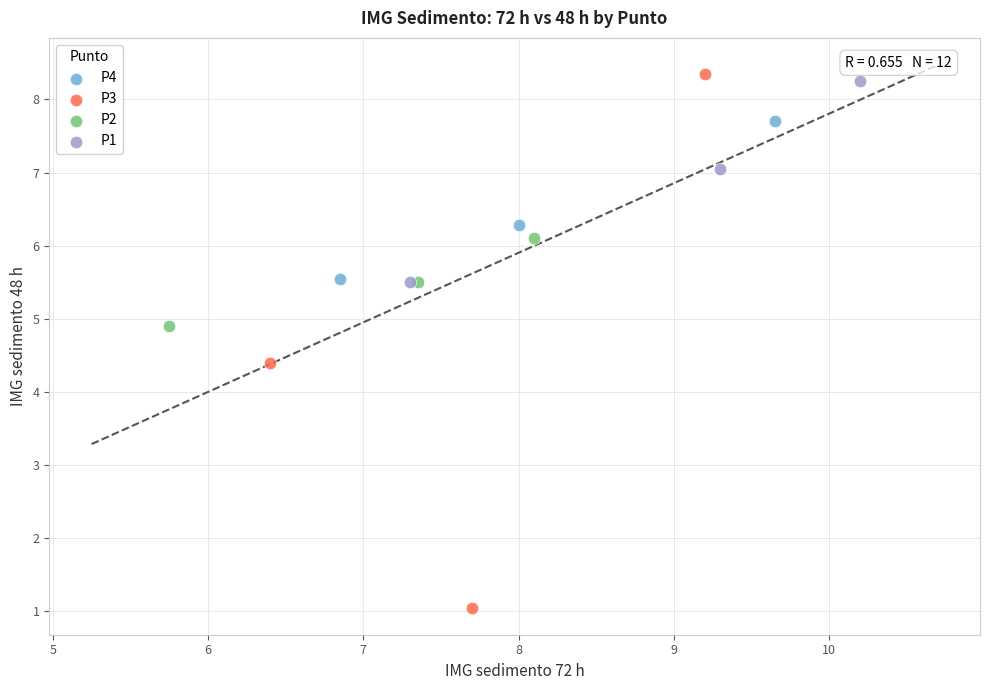

Which series has the widest spread of Y values?

P3